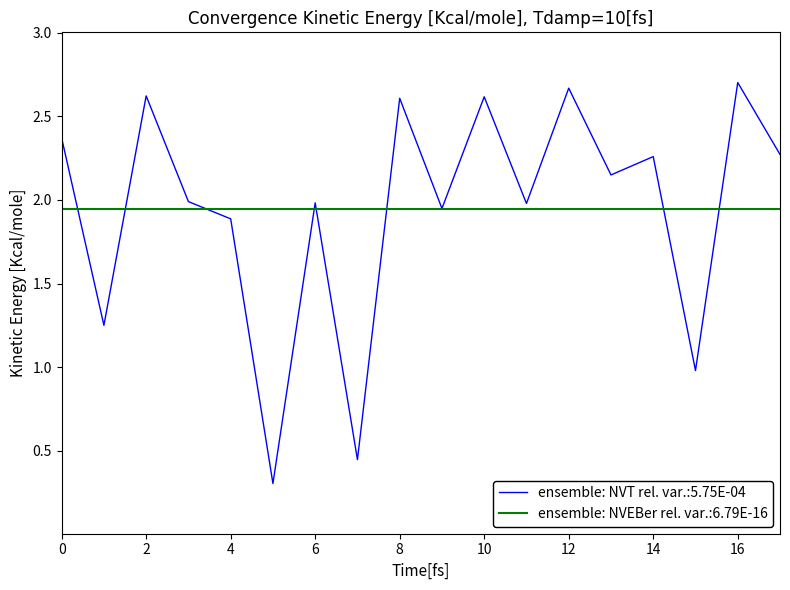

The chart shows a value of 3.9 at 16. True or false?

False